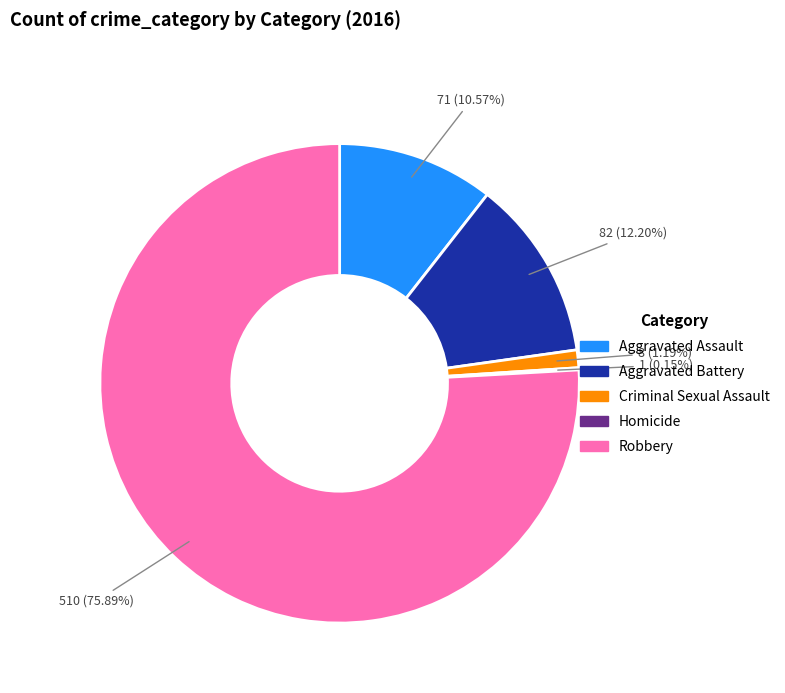

What percentage is NOT represented by Criminal Sexual Assault?

98.8%